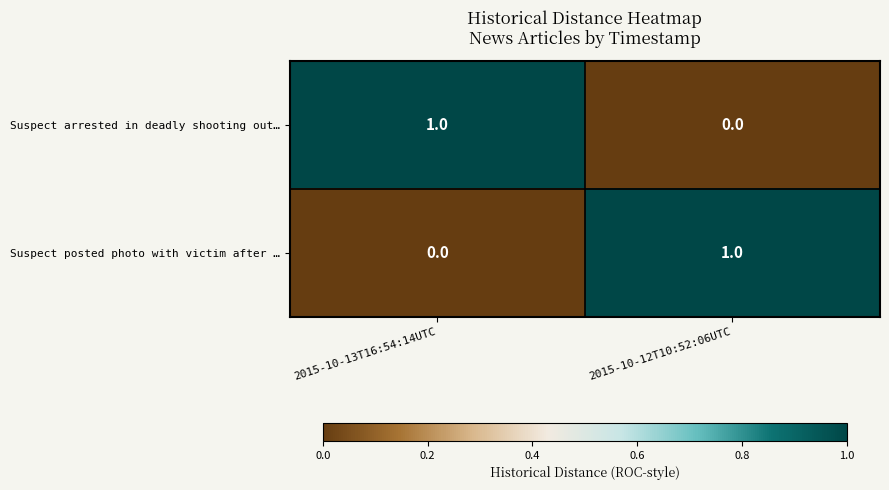

At 2015-10-12T10:52:06UTC, list the series in order from largest to smallest.

Suspect posted photo with victim after …, Suspect arrested in deadly shooting out…